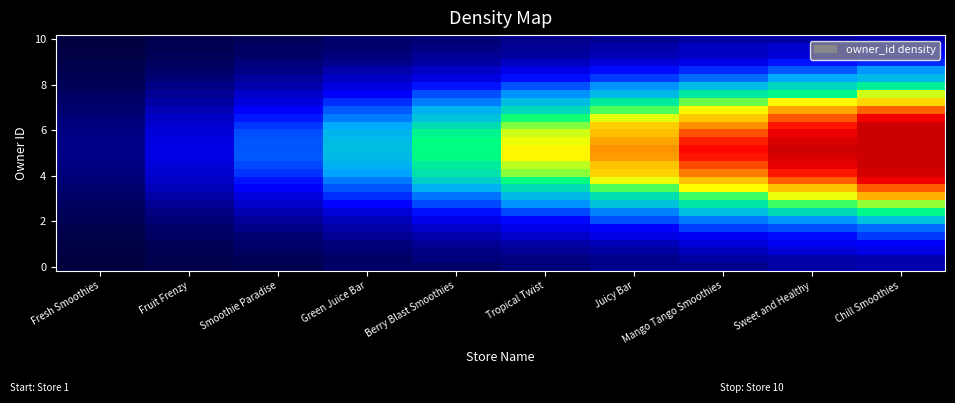

What is the spread (max minus min) of values at Fresh Smoothies?

0.1